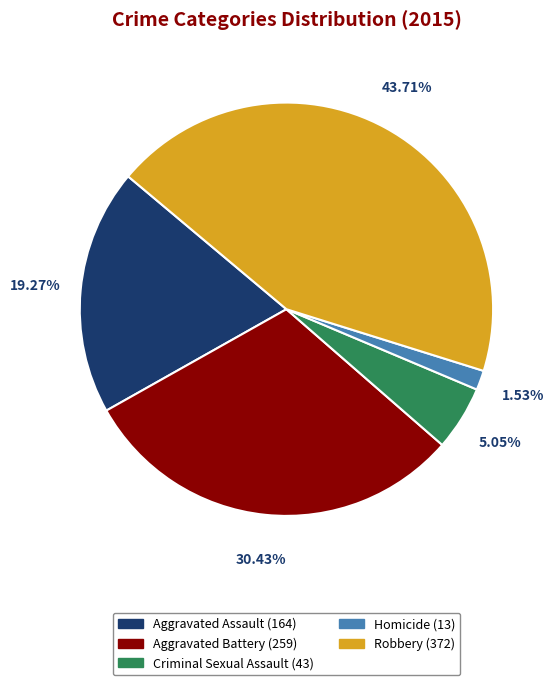

To the nearest percent, what portion does Homicide represent?

2%